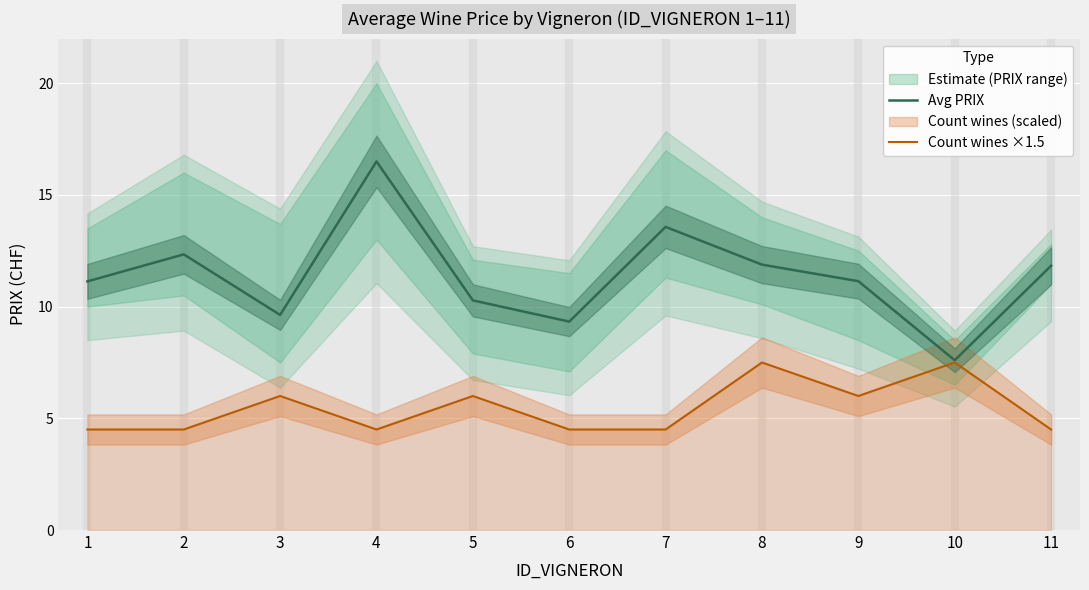

True or false: Avg PRIX and Count wines ×1.5 cross at least once.

False